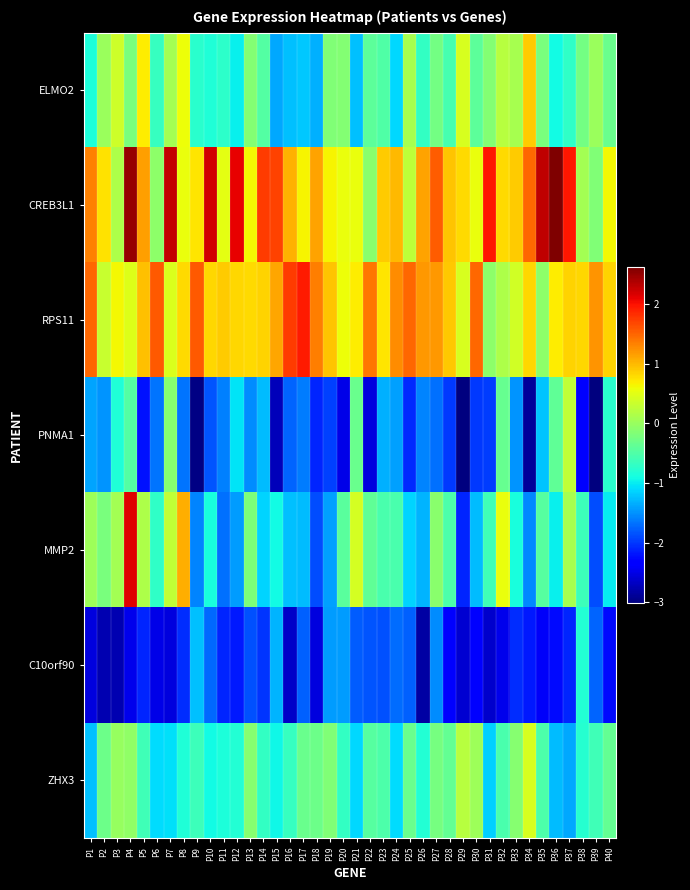

Which label corresponds to the largest value in the chart?

P36